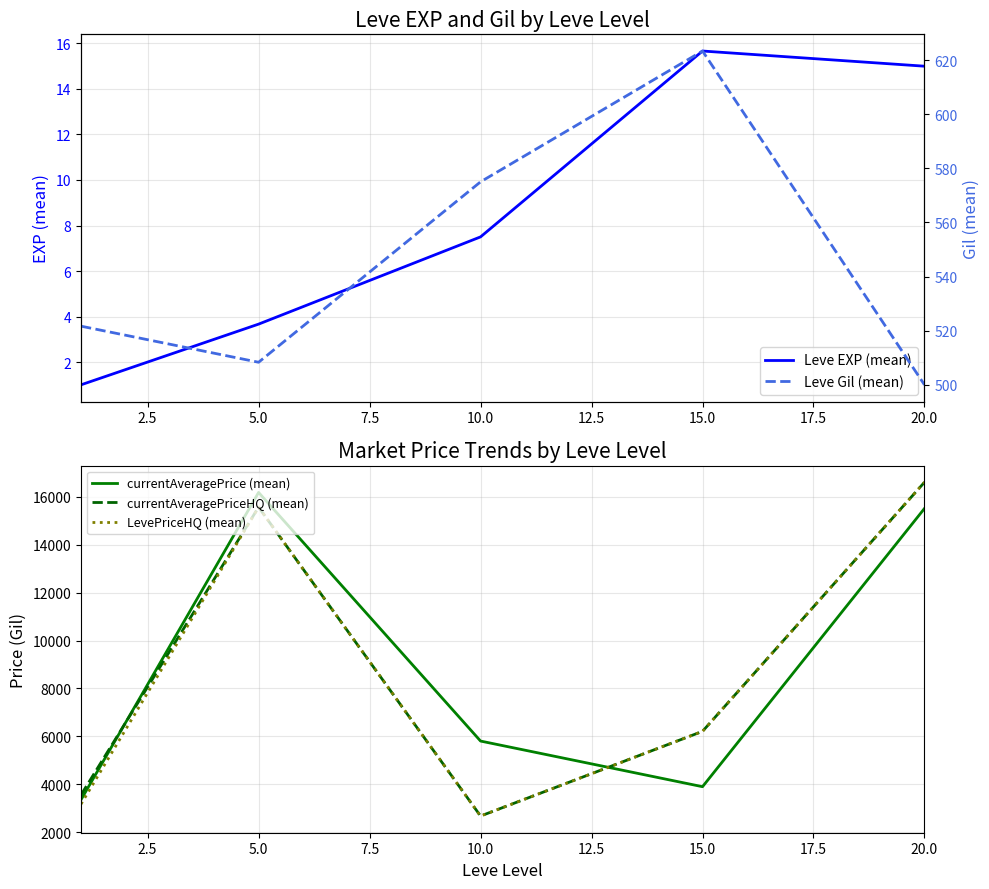

What is the value of the currentAveragePriceHQ (mean) point at the 2nd from the left?

15575.2